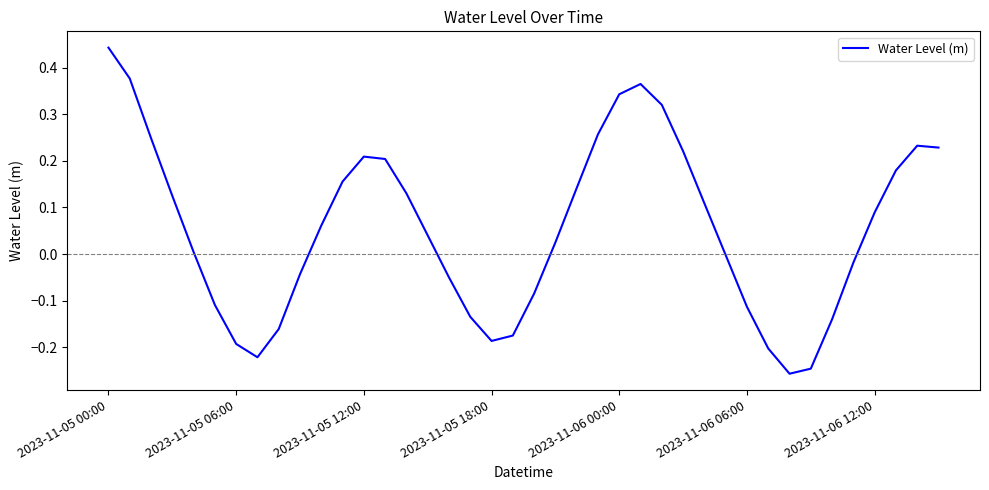

What is the difference between the maximum and minimum values?

0.7